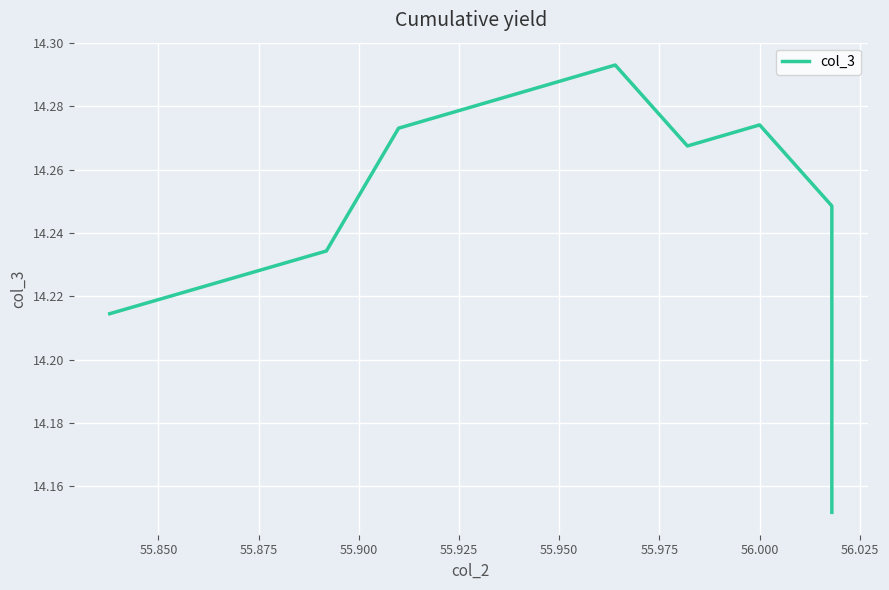

True or false: the data shows 21.2 at 55.850.

False